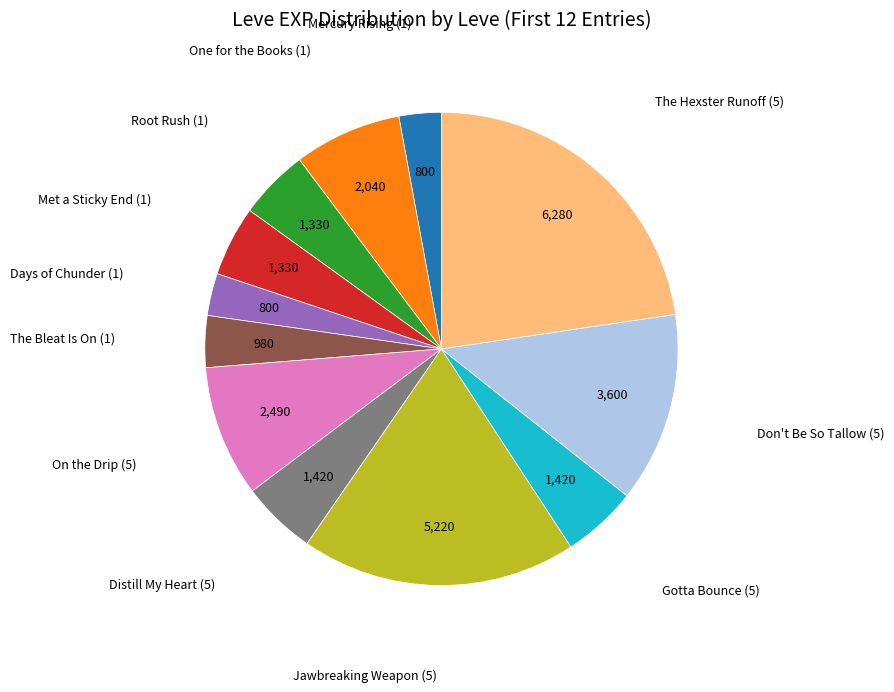

Is there any slice that represents more than half of the pie?

No